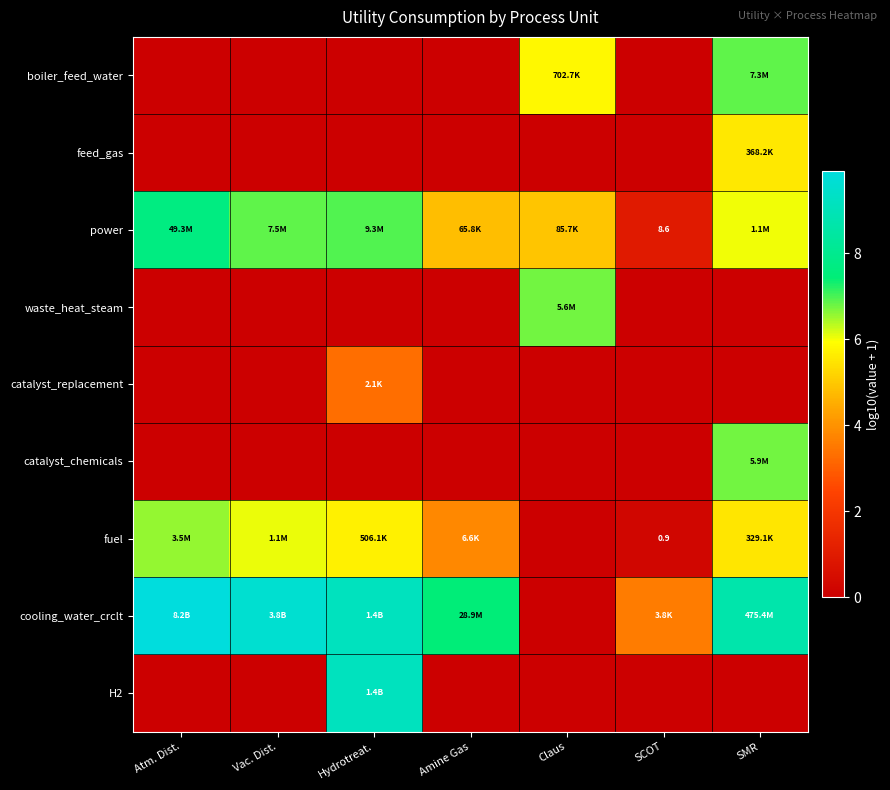

True or false: boiler_feed_water has a value of 0.0 at Atm. Dist..

True